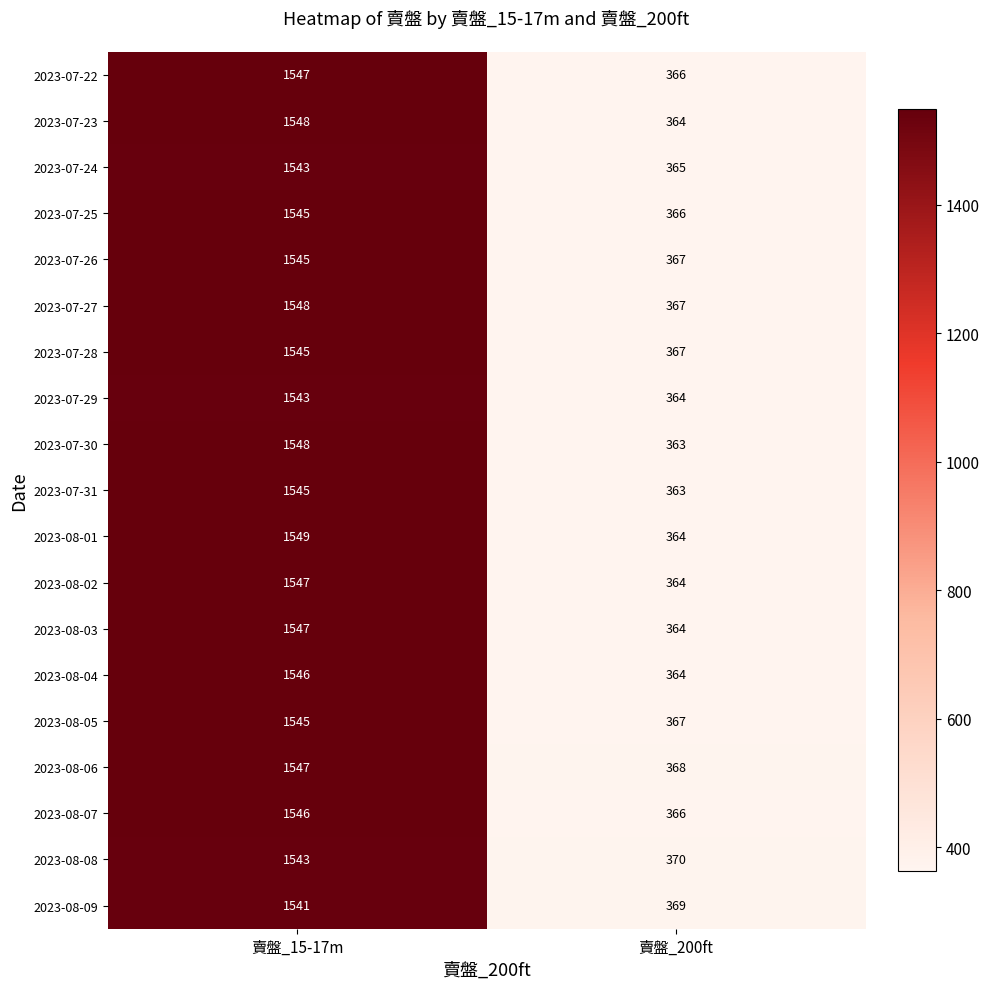

The 2023-07-27 series shows 367 at 賣盤_200ft. True or false?

True